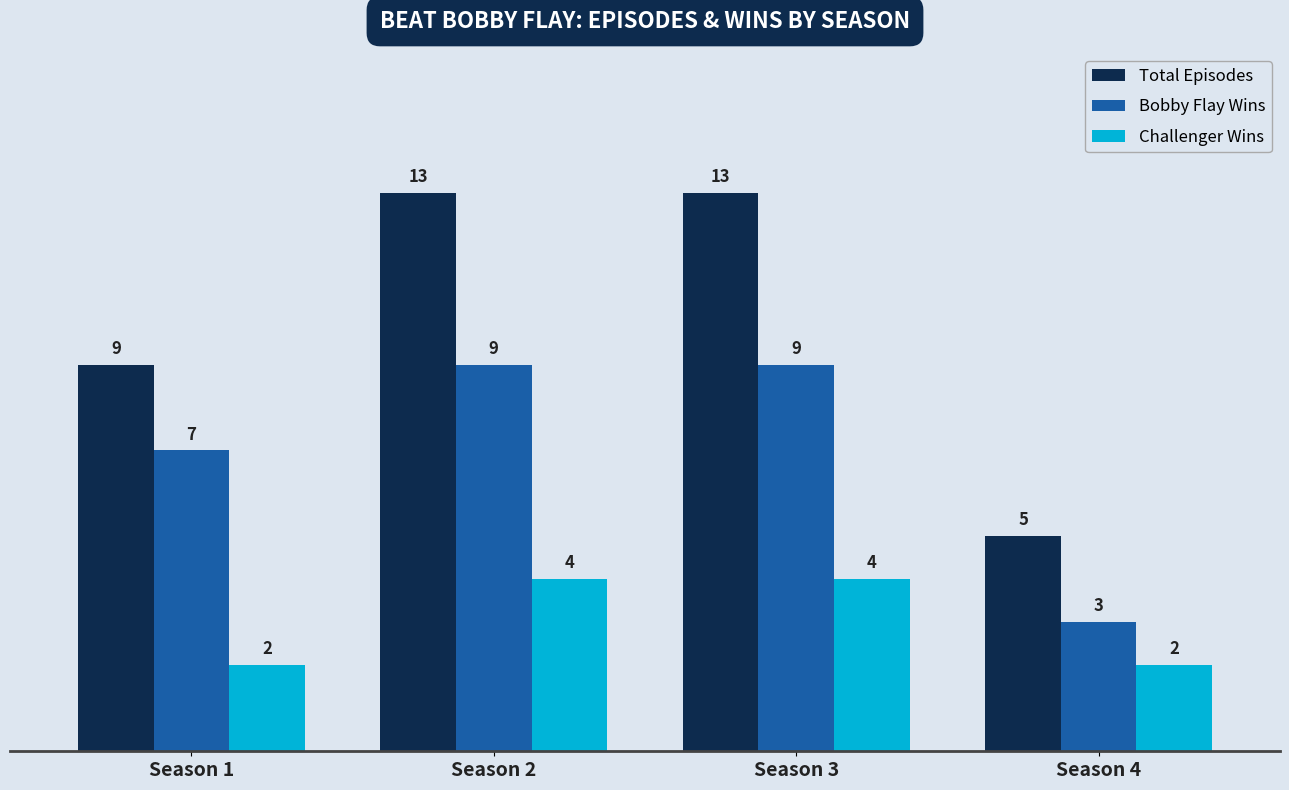

What is the approximate value of Challenger Wins at Season 2?

4